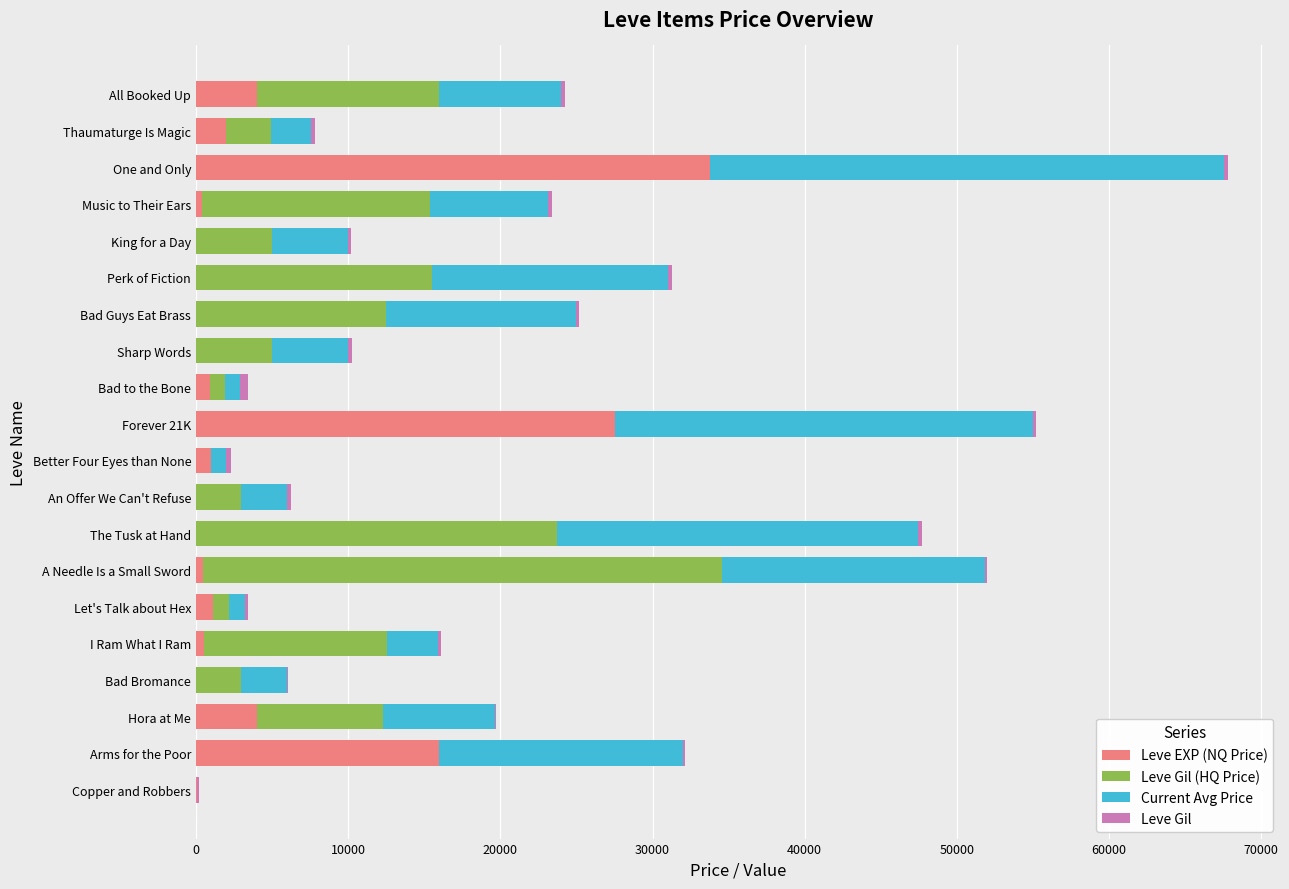

Is it true that Leve EXP (NQ Price) equals 0.0 at The Tusk at Hand?

True